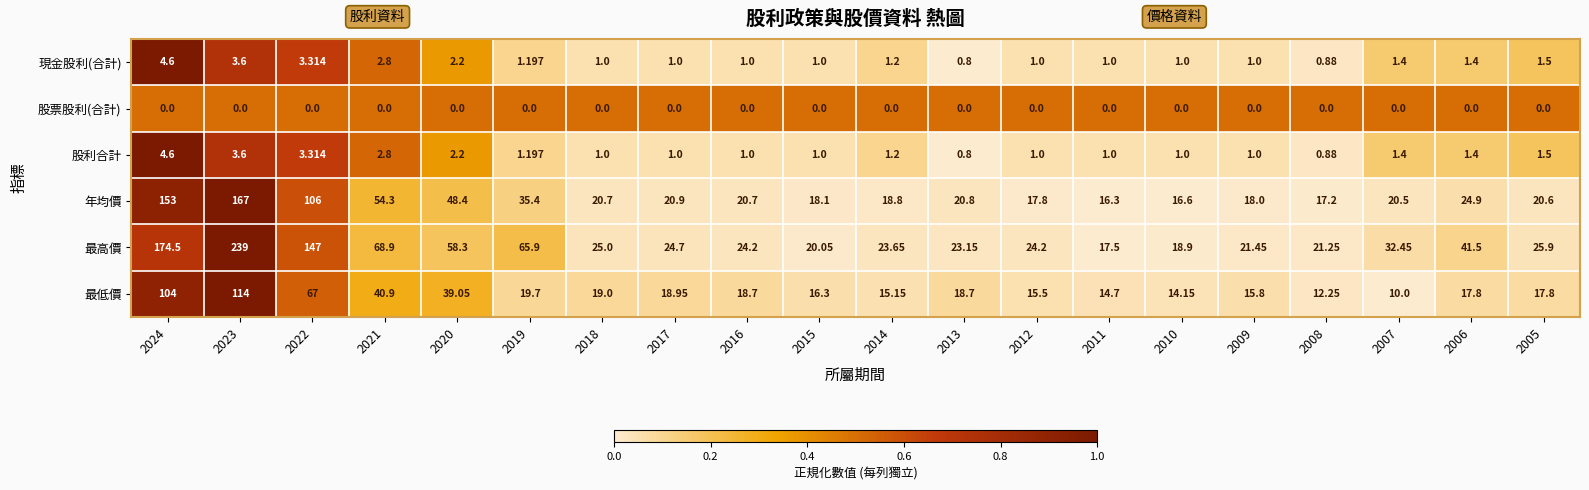

What is the spread (max minus min) of values at 2018?

25.0